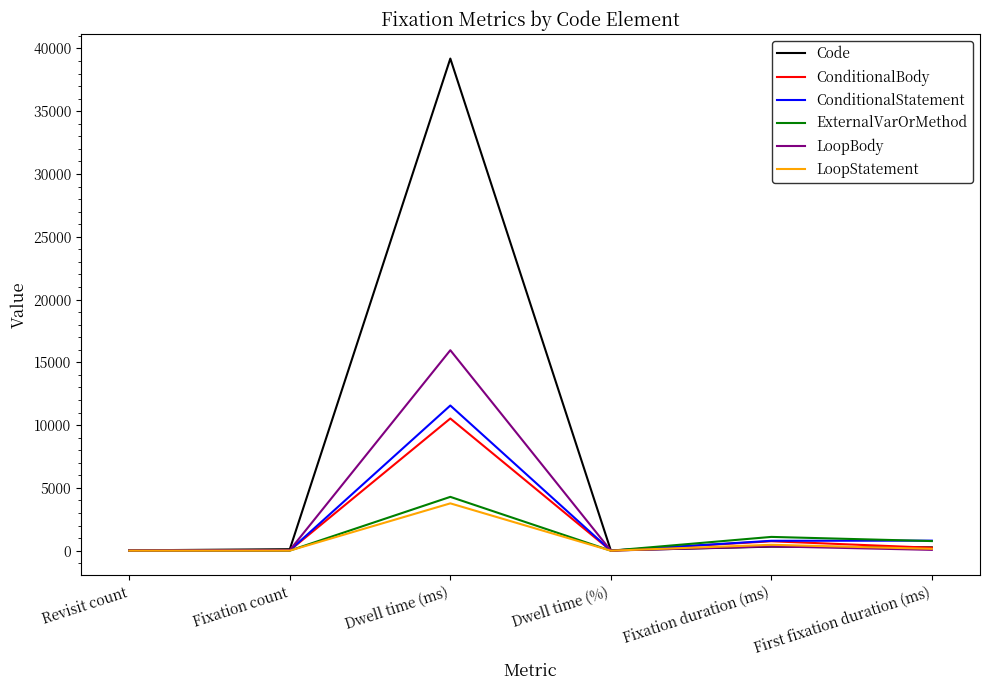

Between Dwell time (ms) and Dwell time (%), which series saw the biggest shift?

Code